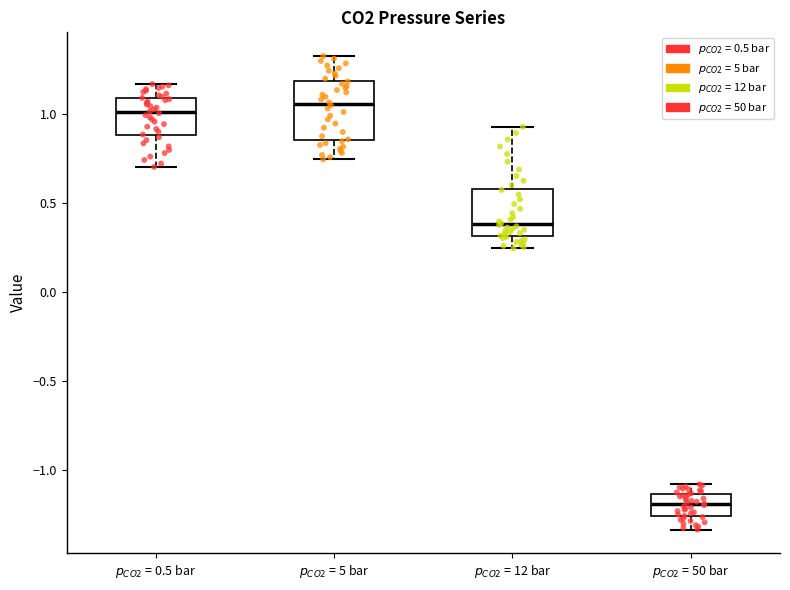

Where is the upper edge of the box for $p_{CO2}$ = 12 bar on the y-axis? The values are not printed on the chart, so give them approximately, as read against the axis.

0.60